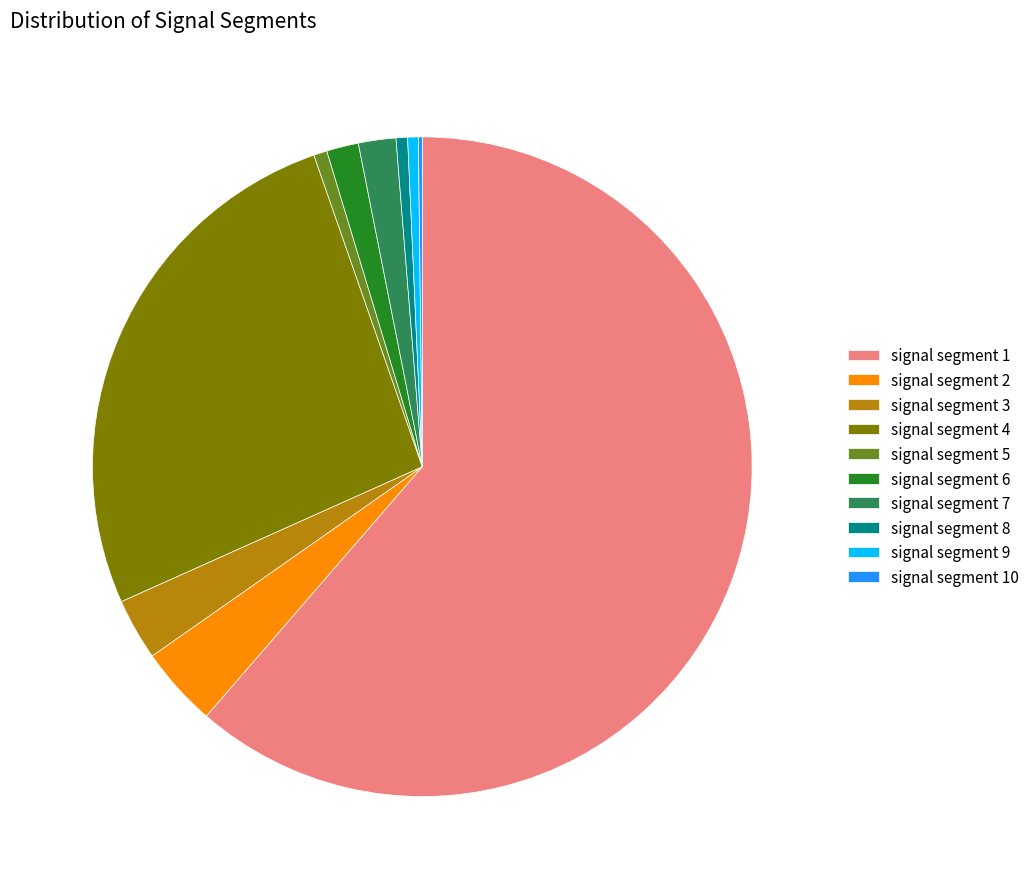

Which has a higher value, signal segment 7 or signal segment 4?

signal segment 4